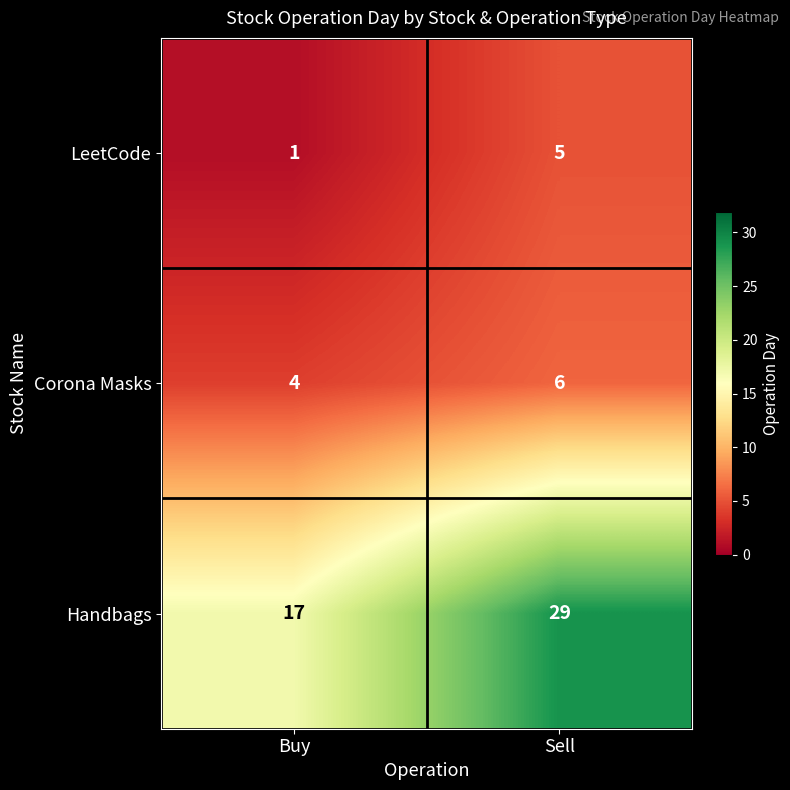

What is the difference between the Handbags values at Buy and Sell?

12